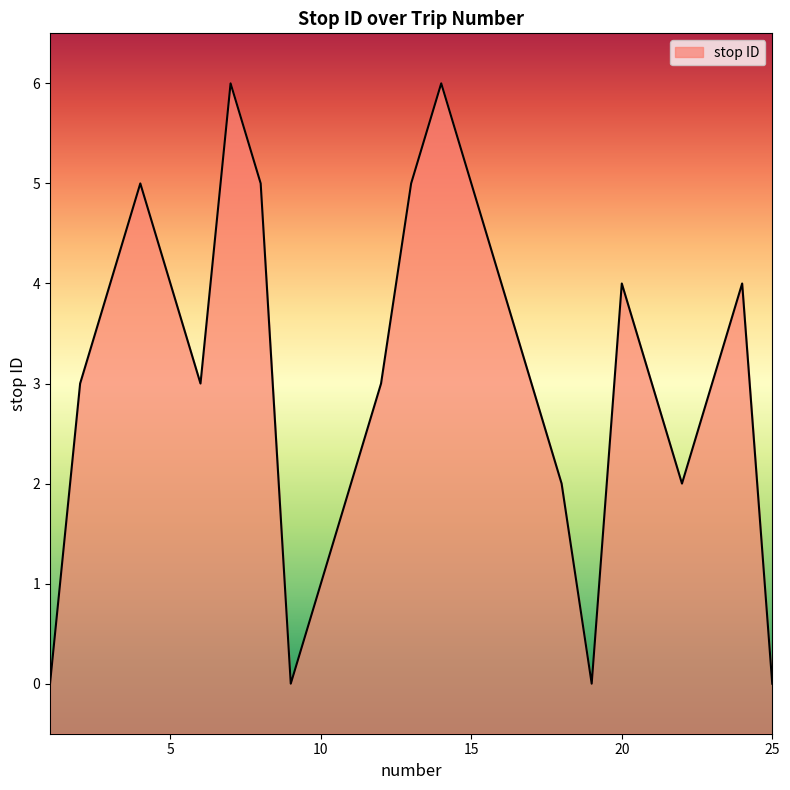

What is the sum of the values at 7 and 11?

8